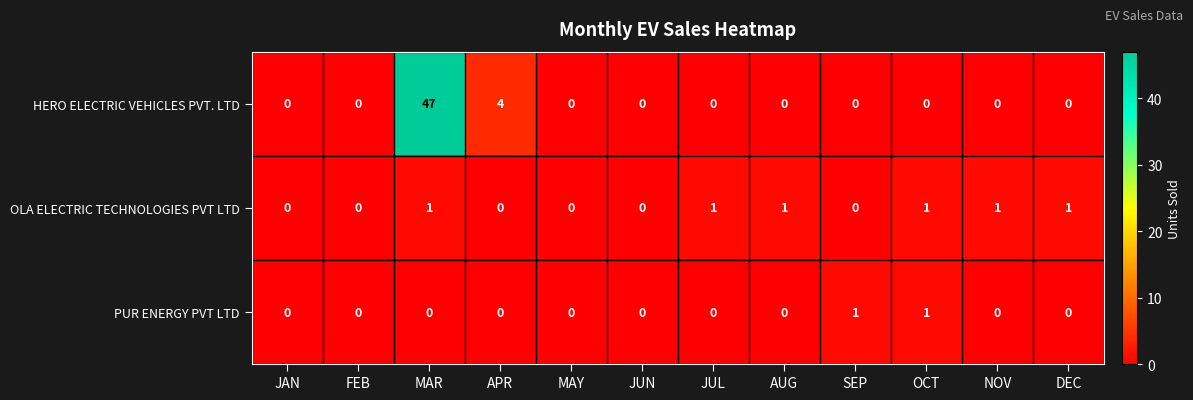

What is the spread (max minus min) of values at MAR?

47